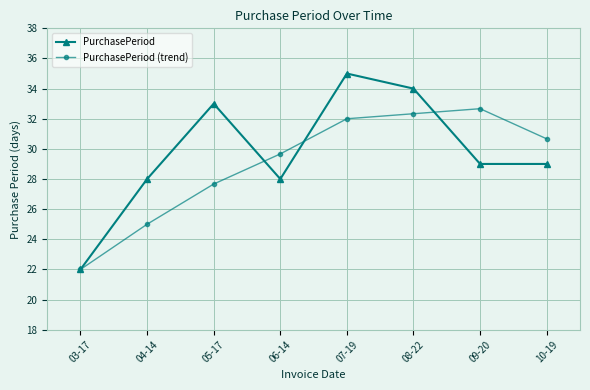

Reading right to left, transcribe all the data shown in this chart.

PurchasePeriod: 29.0	29.0	34.0	35.0	28.0	33.0	28.0	22.0
PurchasePeriod (trend): 30.7	32.7	32.3	32.0	29.7	27.7	25.0	22.0